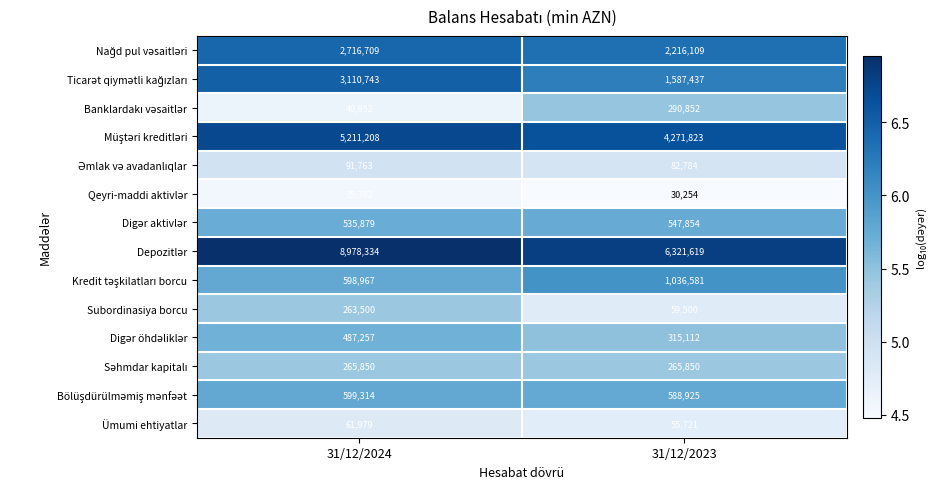

What is the total value across all series at 31/12/2023?

17670421